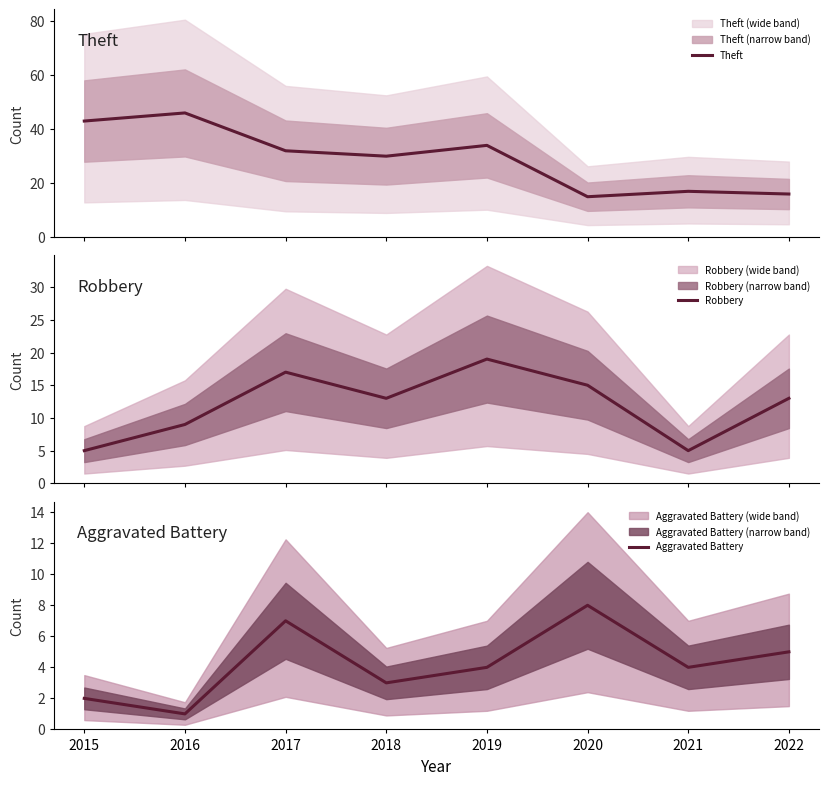

The value of Aggravated Battery at 2022 is 5. True or false?

True